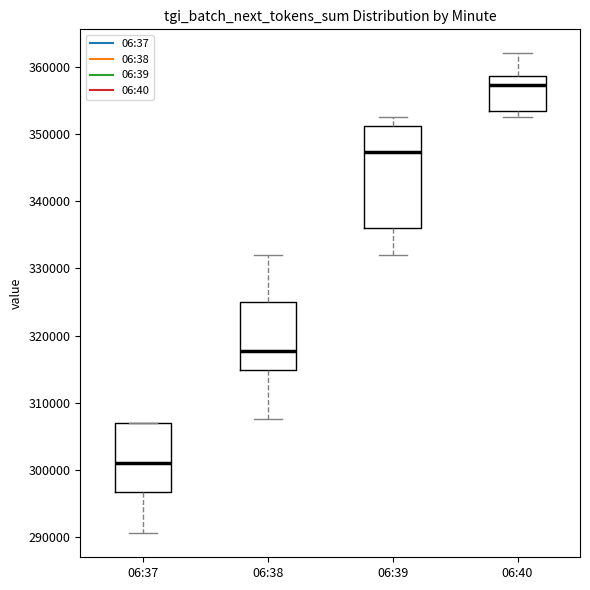

Which box has the lowest median line?

06:37